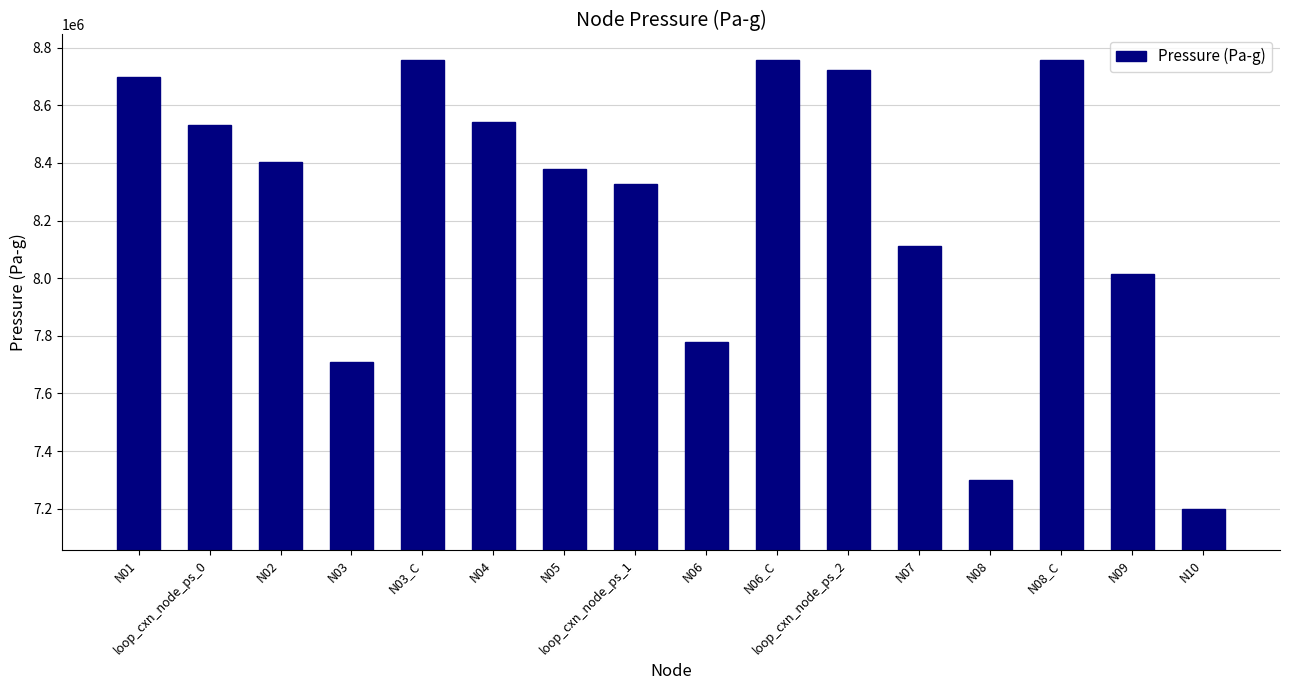

What is the minimum value shown in the chart?

7199669.9